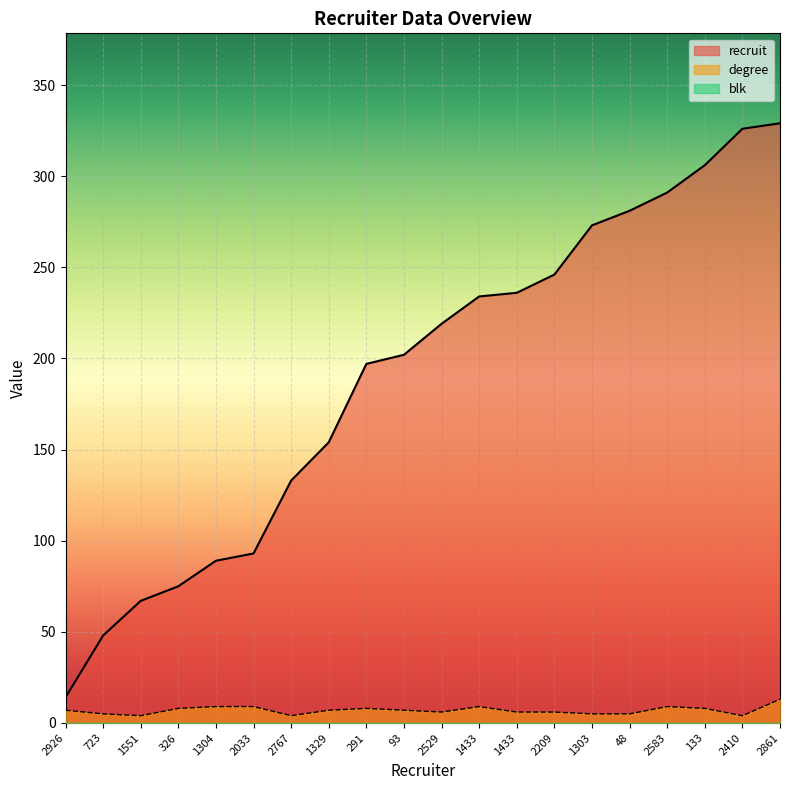

Reading right to left, transcribe all the data shown in this chart.

recruit: 329	326	306	291	281	273	246	236	234	219	202	197	154	133	93	89	75	67	48	14
degree: 13	4	8	9	5	5	6	6	9	6	7	8	7	4	9	9	8	4	5	7